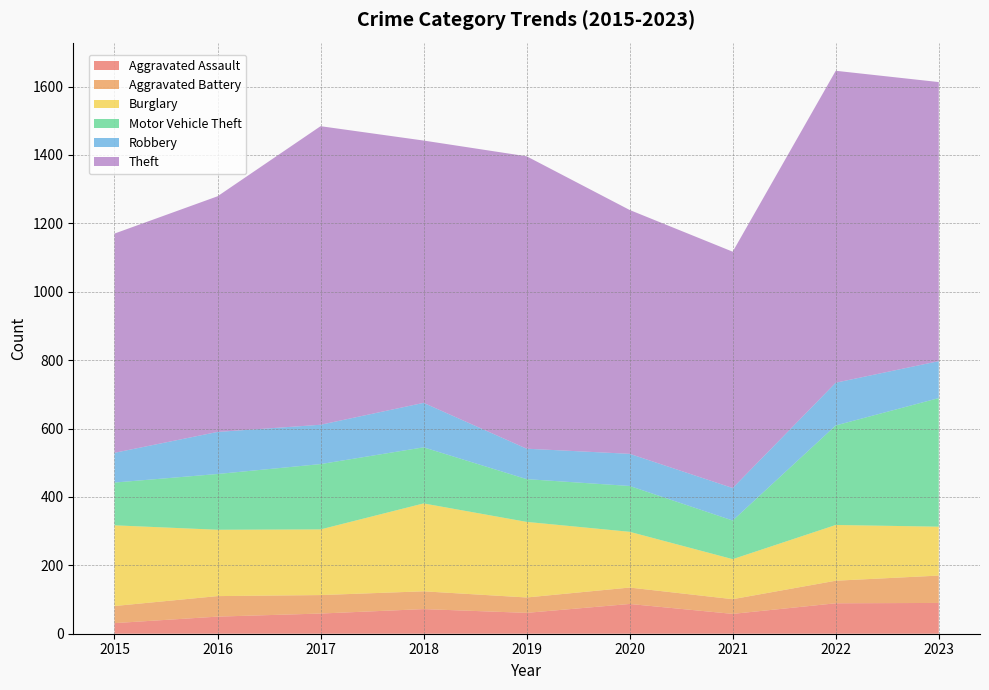

Reading left to right, what are all the values shown in this chart?

Aggravated Assault: 2015=31	2016=50	2017=59	2018=72	2019=61	2020=87	2021=58	2022=89	2023=90
Aggravated Battery: 2015=50	2016=60	2017=54	2018=52	2019=45	2020=48	2021=43	2022=66	2023=80
Burglary: 2015=236	2016=194	2017=192	2018=257	2019=221	2020=163	2021=117	2022=163	2023=143
Motor Vehicle Theft: 2015=125	2016=163	2017=191	2018=164	2019=125	2020=134	2021=113	2022=291	2023=376
Robbery: 2015=87	2016=123	2017=115	2018=130	2019=89	2020=94	2021=95	2022=125	2023=108
Theft: 2015=641	2016=689	2017=873	2018=767	2019=855	2020=713	2021=691	2022=912	2023=816